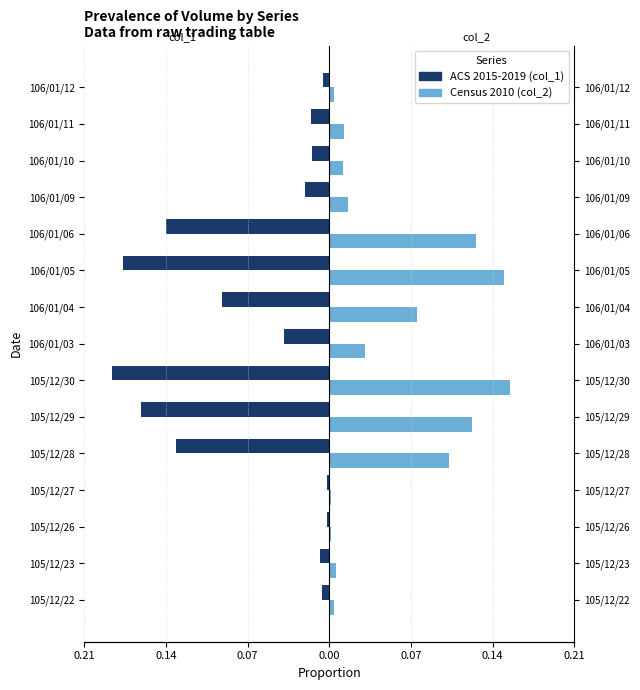

What is the minimum value shown in the chart?

-0.2